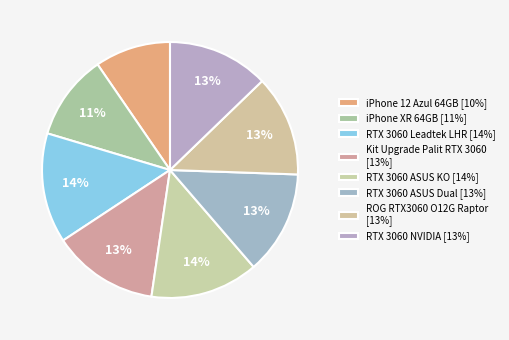

True or false: ROG RTX3060 O12G Raptor accounts for 1% of the total.

False